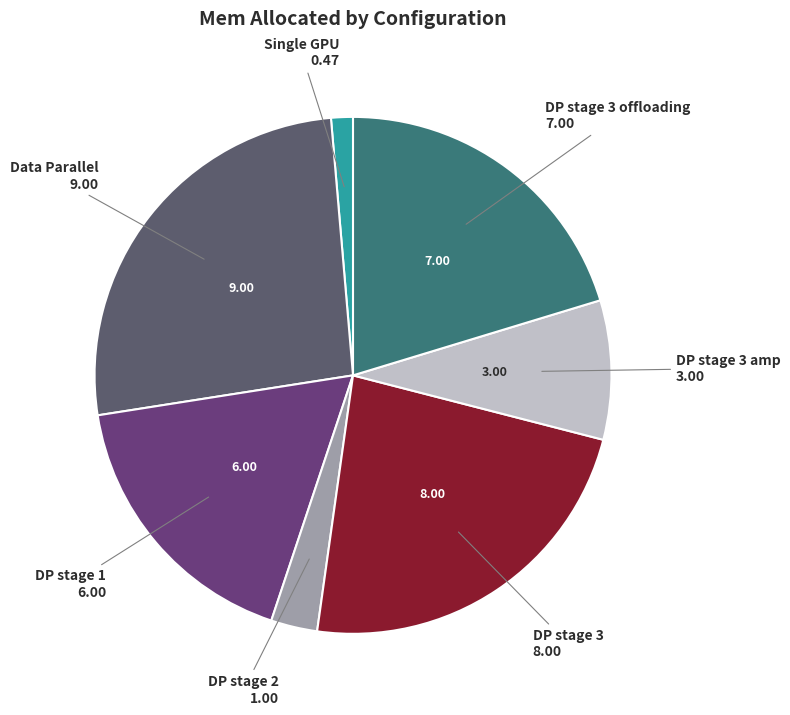

Rank the categories by value from lowest to highest.

Single GPU, DP stage 2, DP stage 3 amp, DP stage 1, DP stage 3 offloading, DP stage 3, Data Parallel